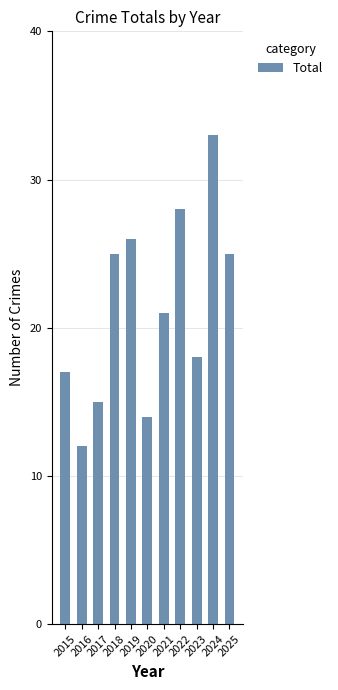

What is the difference between the maximum and minimum values?

21